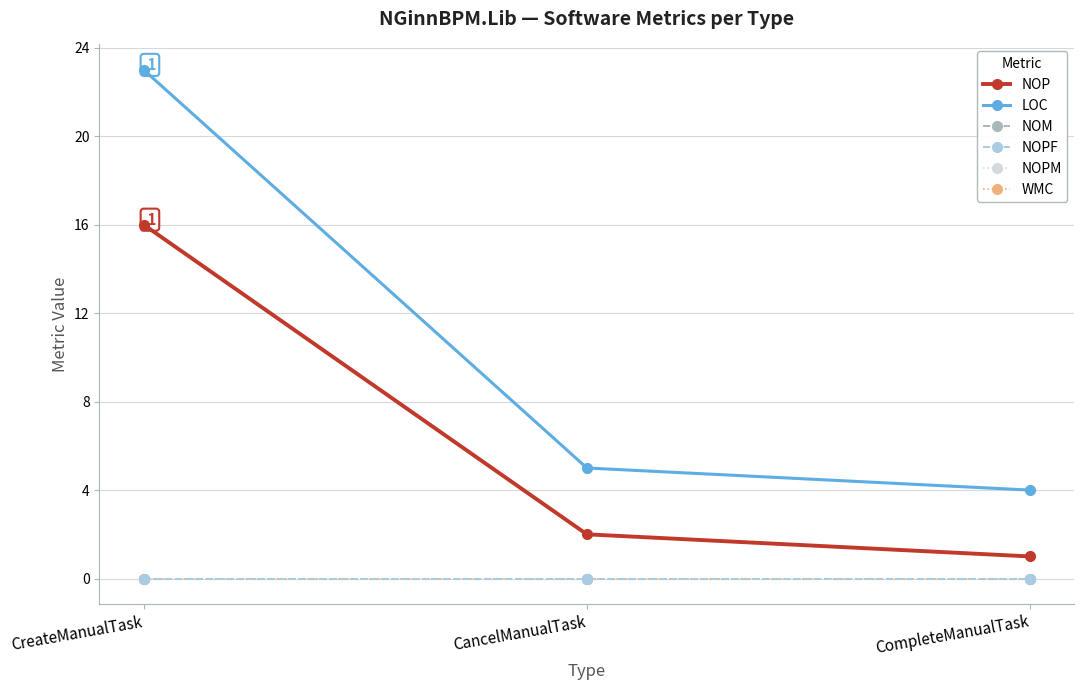

What is the value of the LOC point at the 3rd from the left?

4